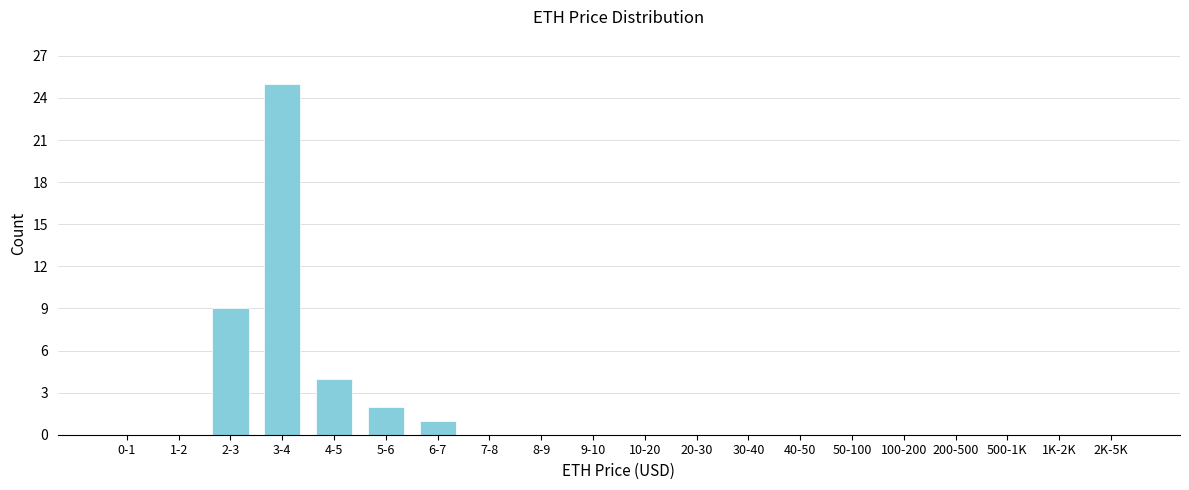

Reading right to left, list all the values displayed in this chart.

2K-5K=0	1K-2K=0	500-1K=0	200-500=0	100-200=0	50-100=0	40-50=0	30-40=0	20-30=0	10-20=0	9-10=0	8-9=0	7-8=0	6-7=1	5-6=2	4-5=4	3-4=25	2-3=9	1-2=0	0-1=0